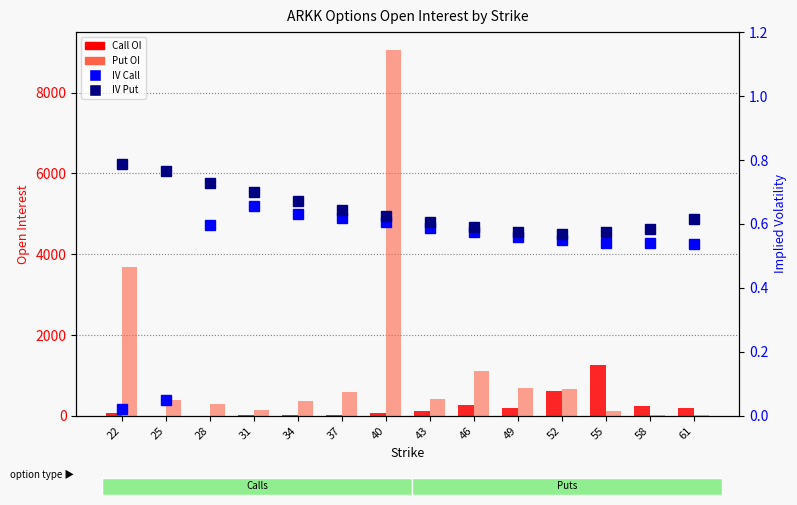

What are all the series names shown in the legend?

Call OI, Put OI, IV Call, IV Put